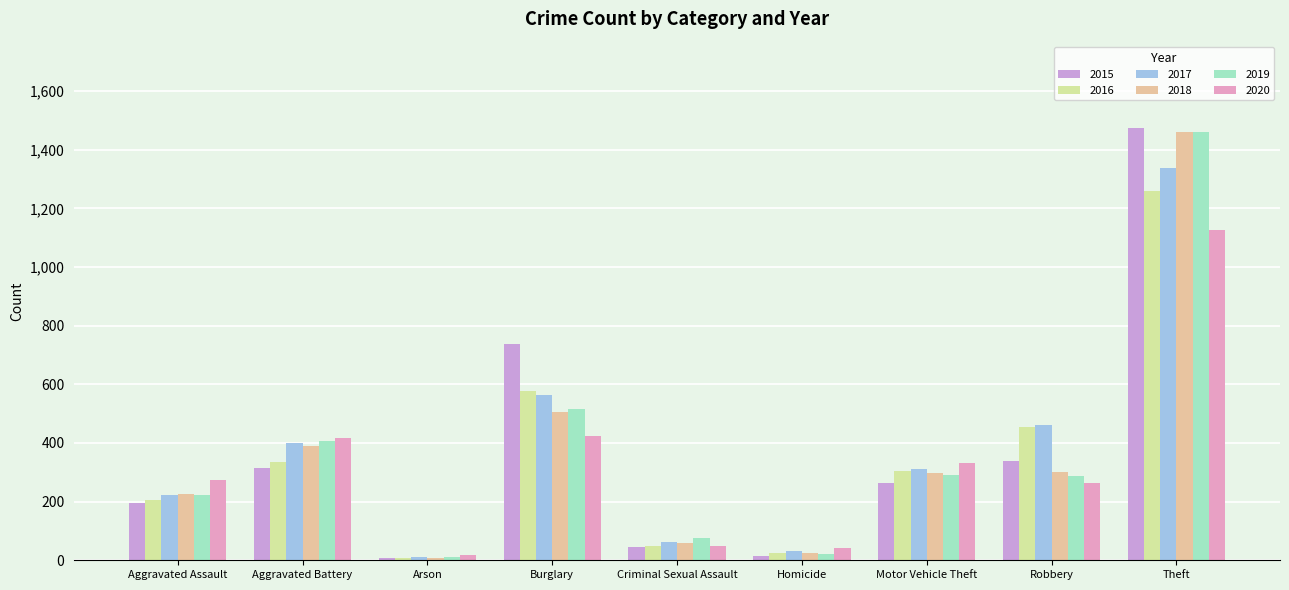

How many bars are there in each group?

6